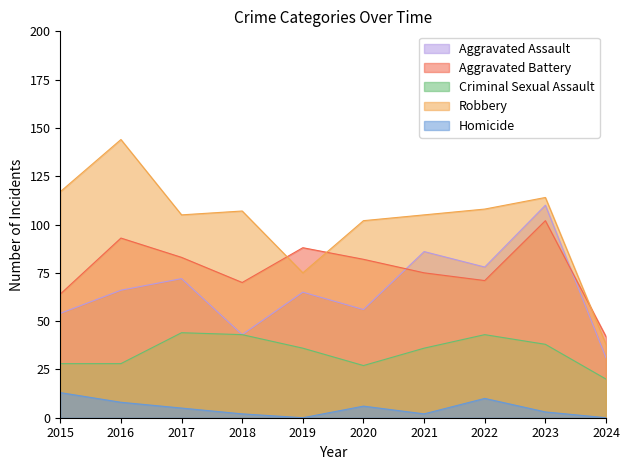

What is the average value of the Robbery series?

102